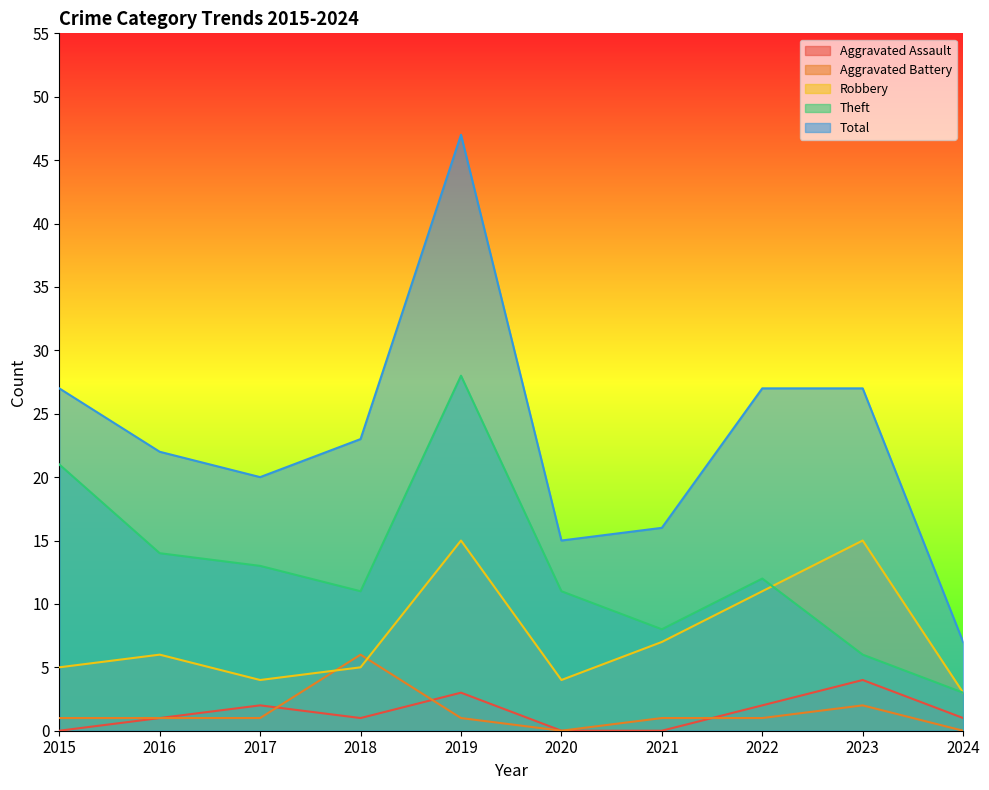

True or false: Total and Aggravated Assault cross at least once.

False